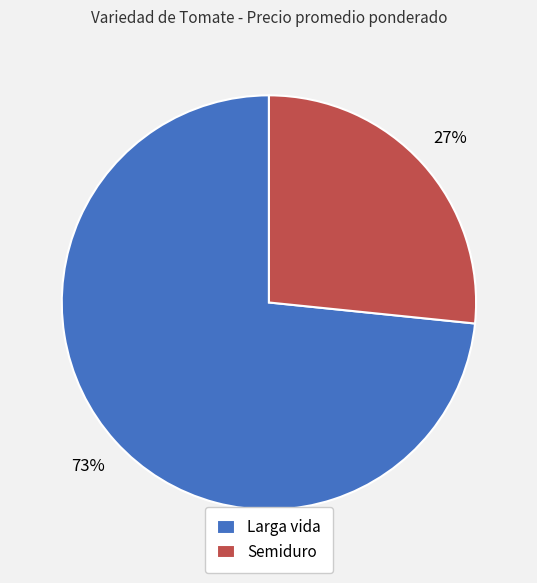

Combined, do Semiduro and Larga vida account for over 50%?

Yes